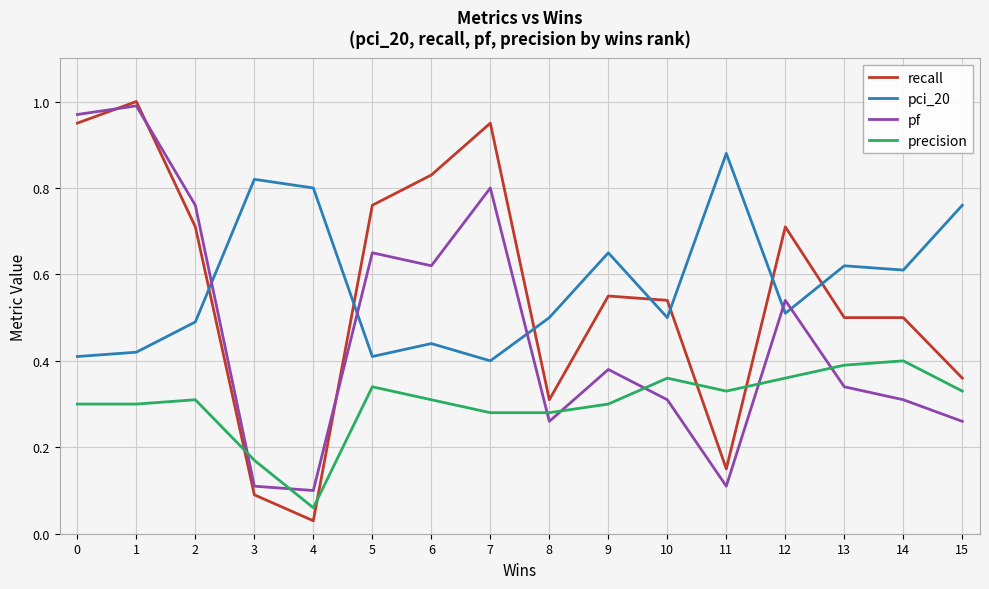

Count the number of data series in this chart.

4